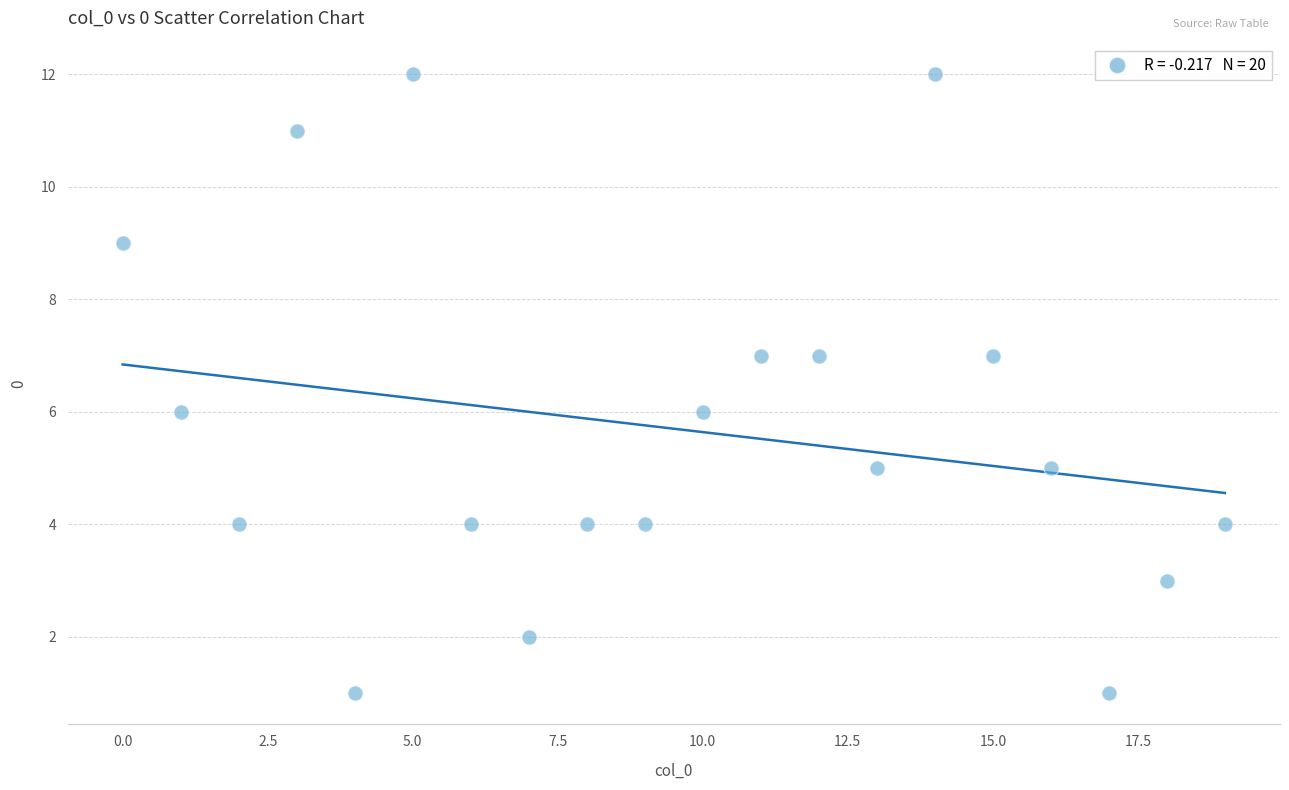

What is the range of Y values (max minus min)?

11